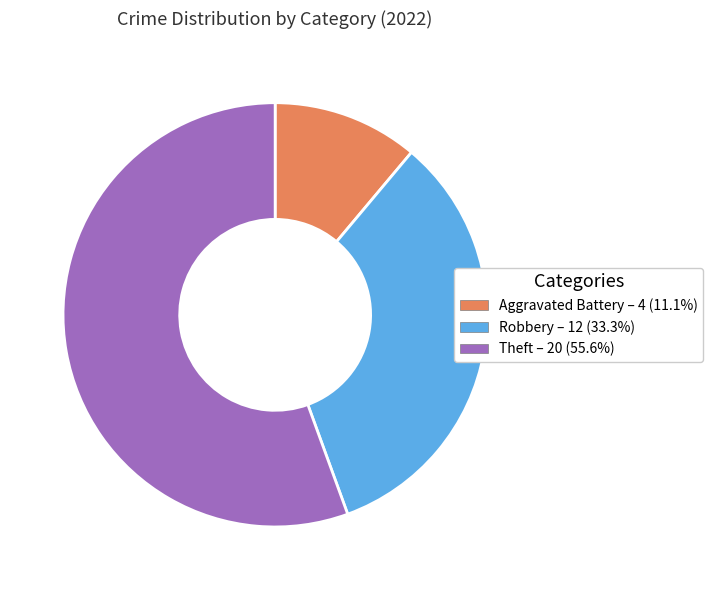

How many segments does this pie chart have?

3